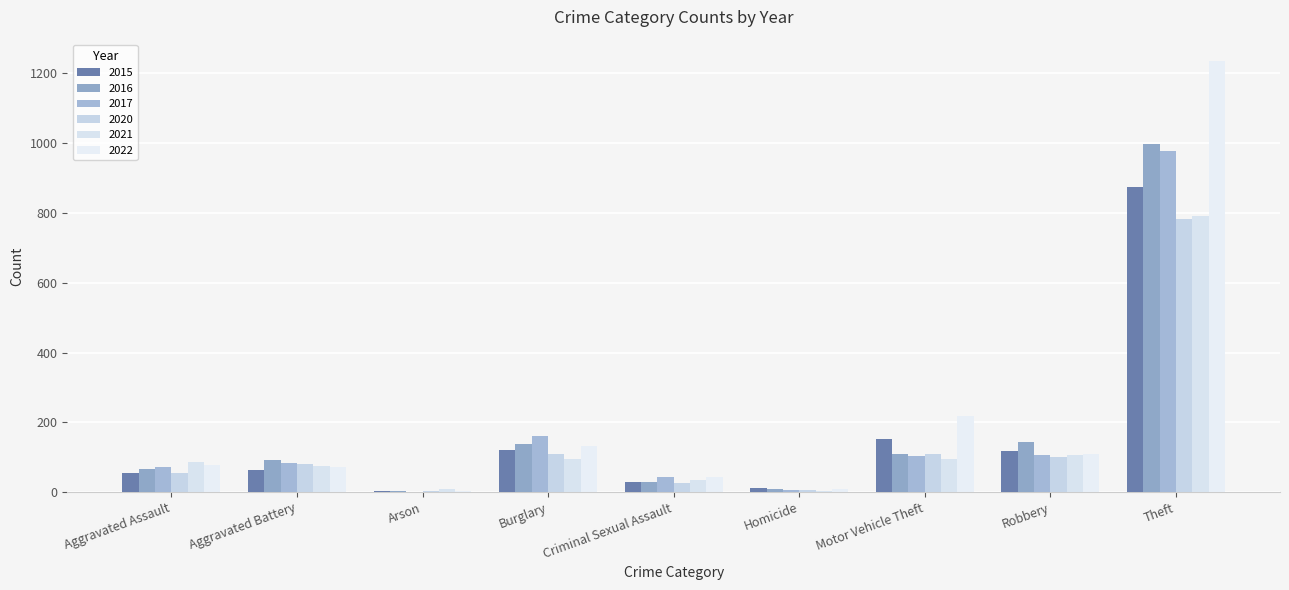

Are the bars grouped side by side (vs. stacked)?

Yes